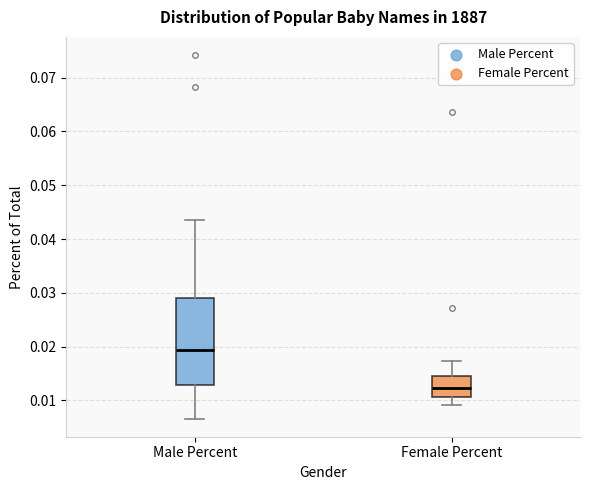

Reading left to right, transcribe this box plot: for each box, give where its median line is, the range the box spans, and where its two whiskers end, as read against the y-axis. The values are not printed on the chart, so give them approximately, as read against the axis.

Male Percent: median 0.019, box 0.013 to 0.029, whiskers 0.007 to 0.044
Female Percent: median 0.012, box 0.011 to 0.015, whiskers 0.009 to 0.017